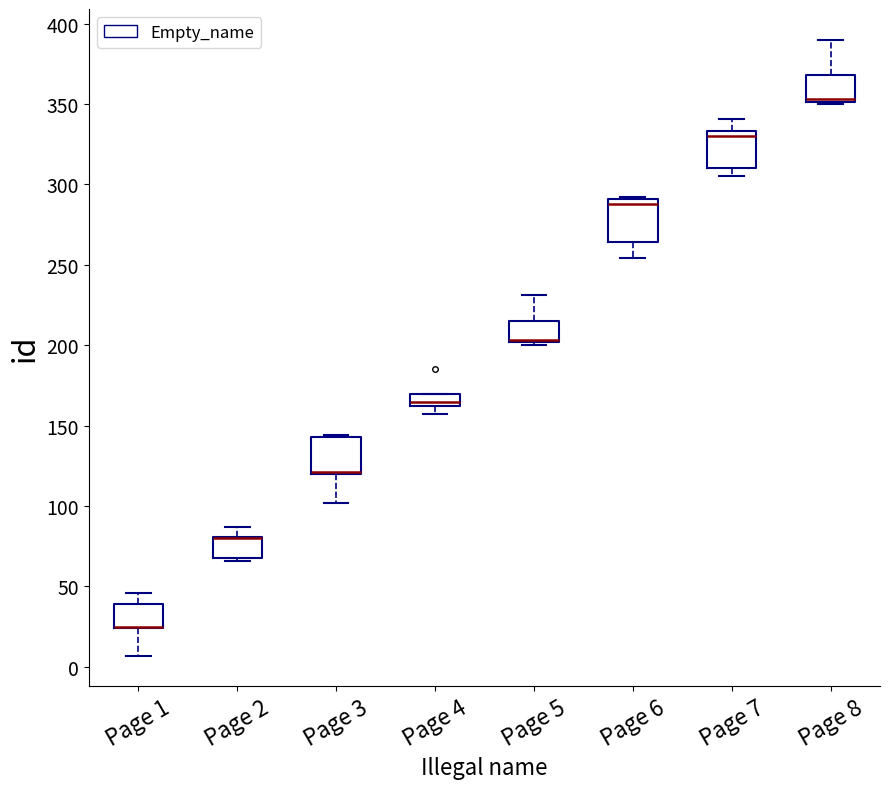

Where does the upper whisker of the box for Page 7 end on the y-axis? The values are not printed on the chart, so give them approximately, as read against the axis.

340